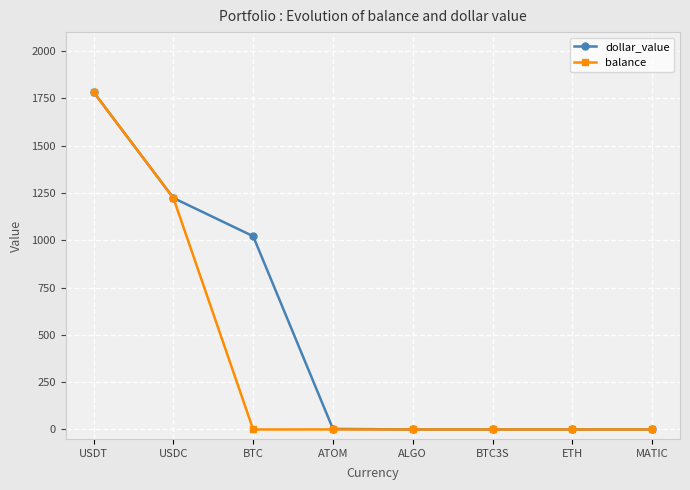

Does the chart have visible grid lines?

Yes